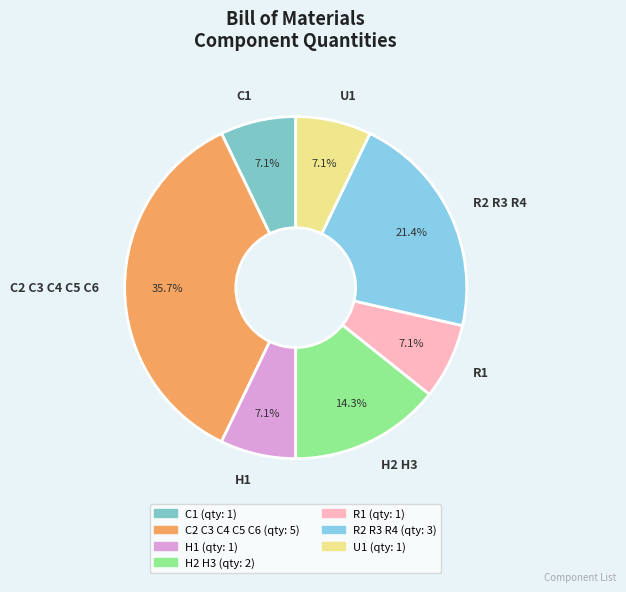

Count the number of slices in the pie.

7